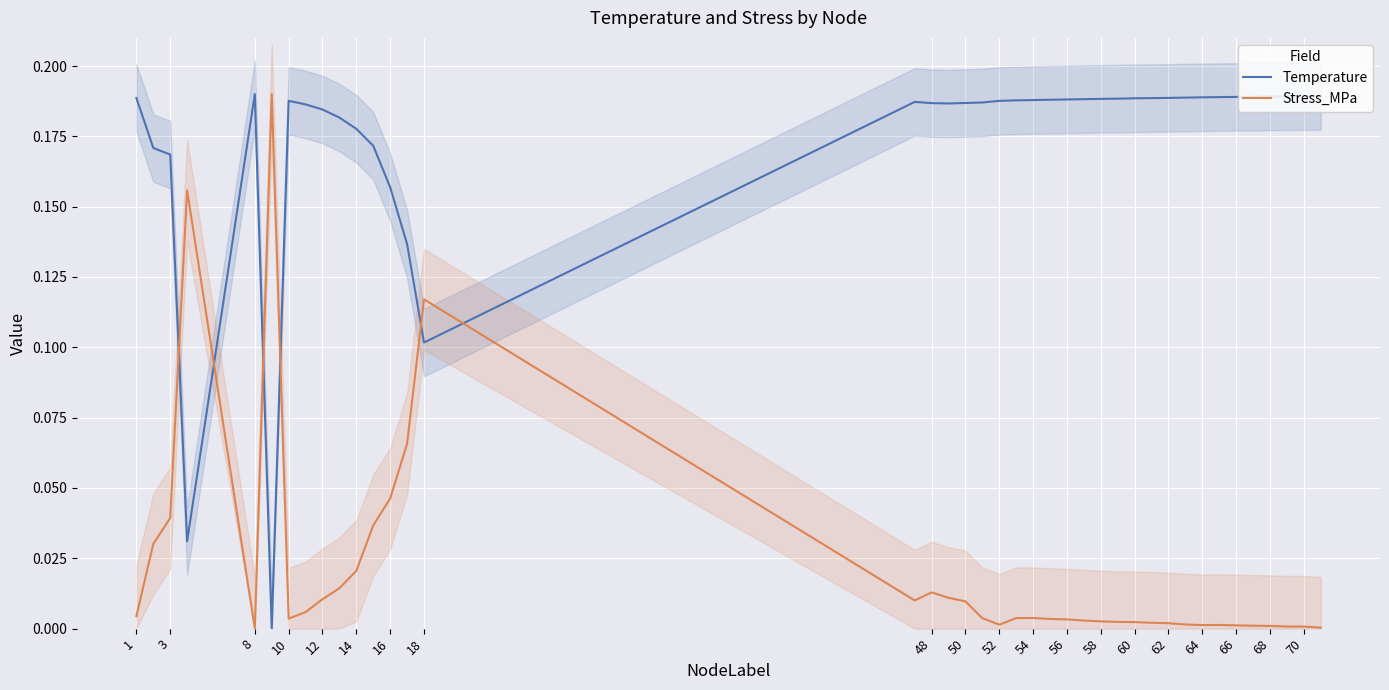

How many intersections are there between Stress_MPa and Temperature?

6